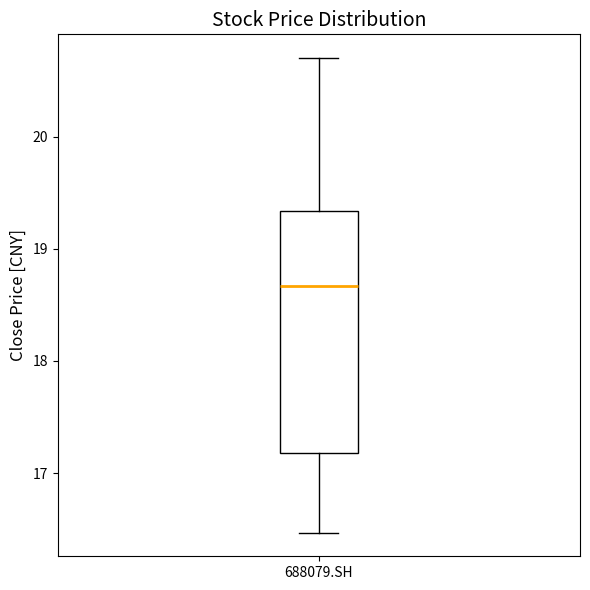

Read this box plot against the y-axis: the position of the median line, the range covered by the box, and the ends of both whiskers. The values are not printed on the chart, so give them approximately, as read against the axis.

median 18.7, box 17.2 to 19.3, whiskers 16.5 to 20.7